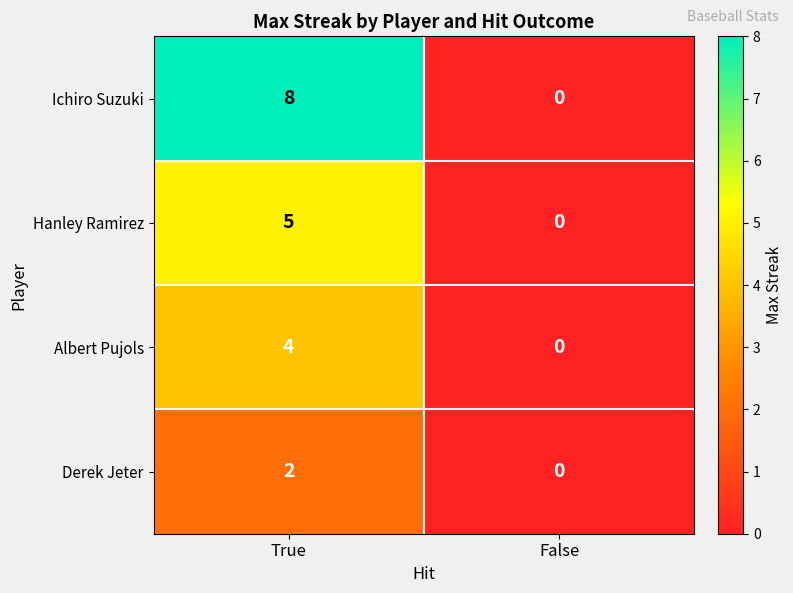

The value of Derek Jeter at True is 2. True or false?

True